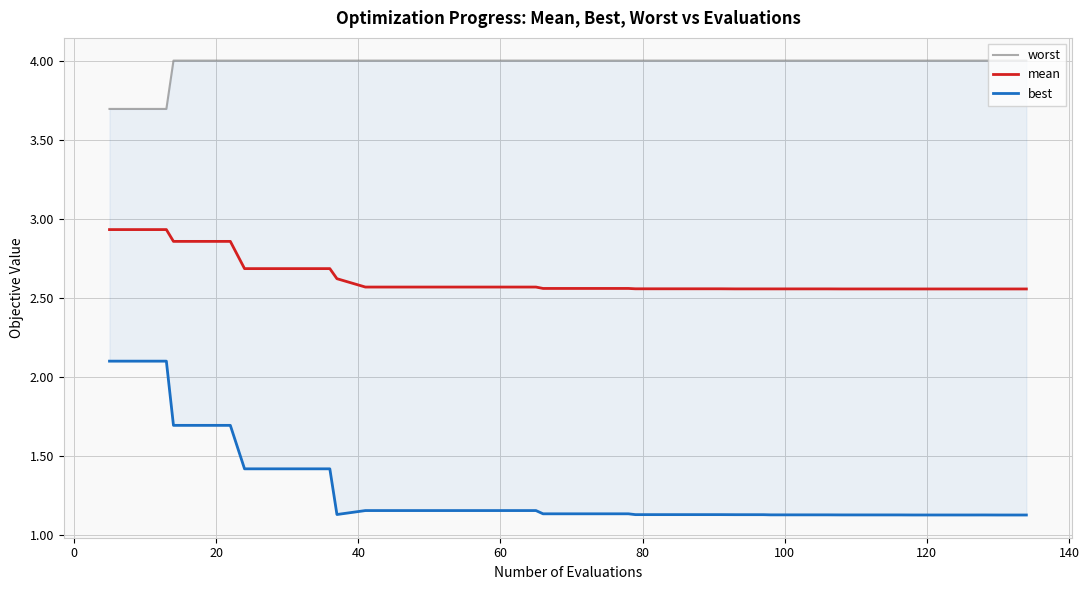

How many interior local valleys does the best series have?

1